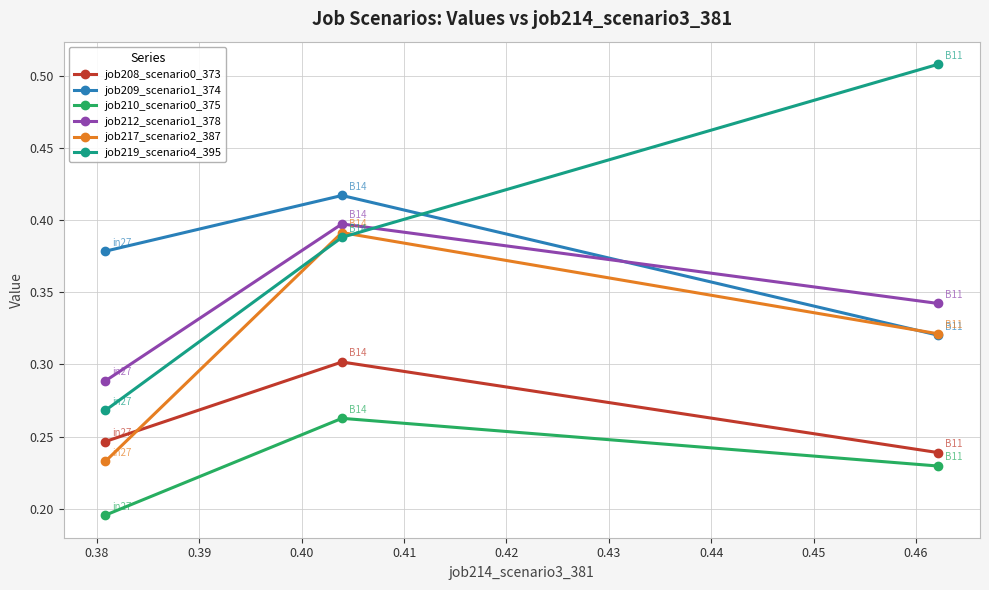

Which series has the largest total across all categories?

job219_scenario4_395